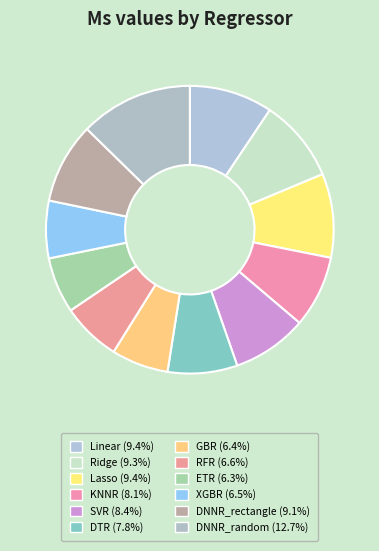

Does DNNR_random account for over 50% of the chart?

No